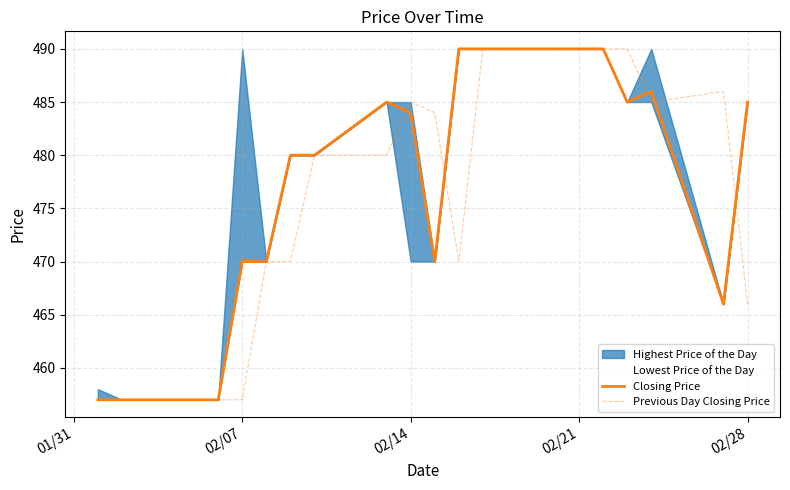

Reading left to right, extract all data points from this chart.

Closing Price: 457	457	457	457	470	470	480	480	485	484	470	490	490	490	490	490	485	486	466	485
Previous Day Closing Price: 457	457	457	457	457	470	470	480	480	485	484	470	490	490	490	490	490	485	486	466